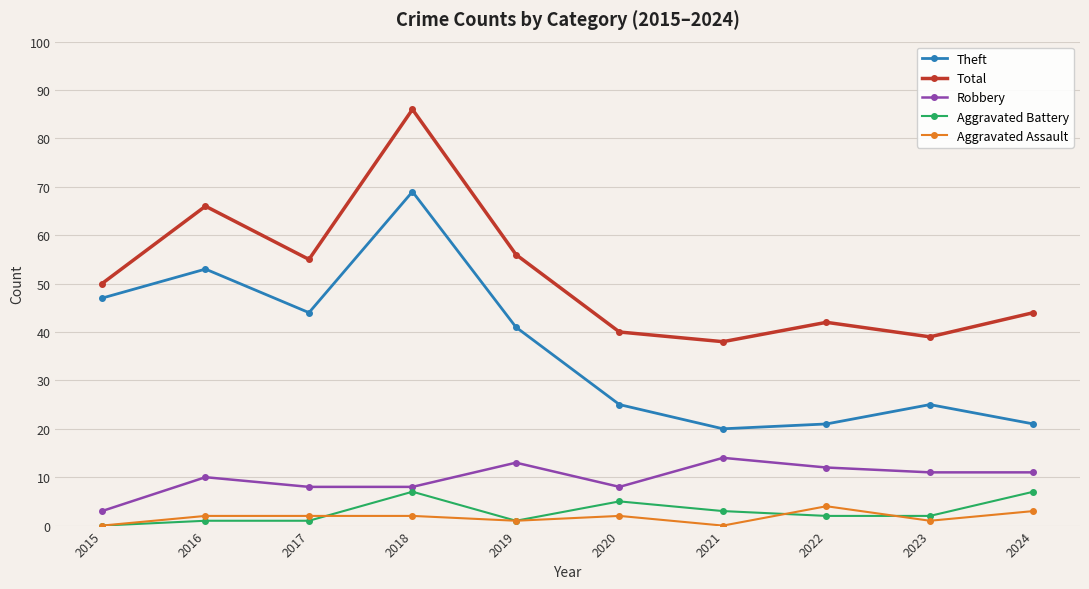

How many data points in Total are less than 50?

5